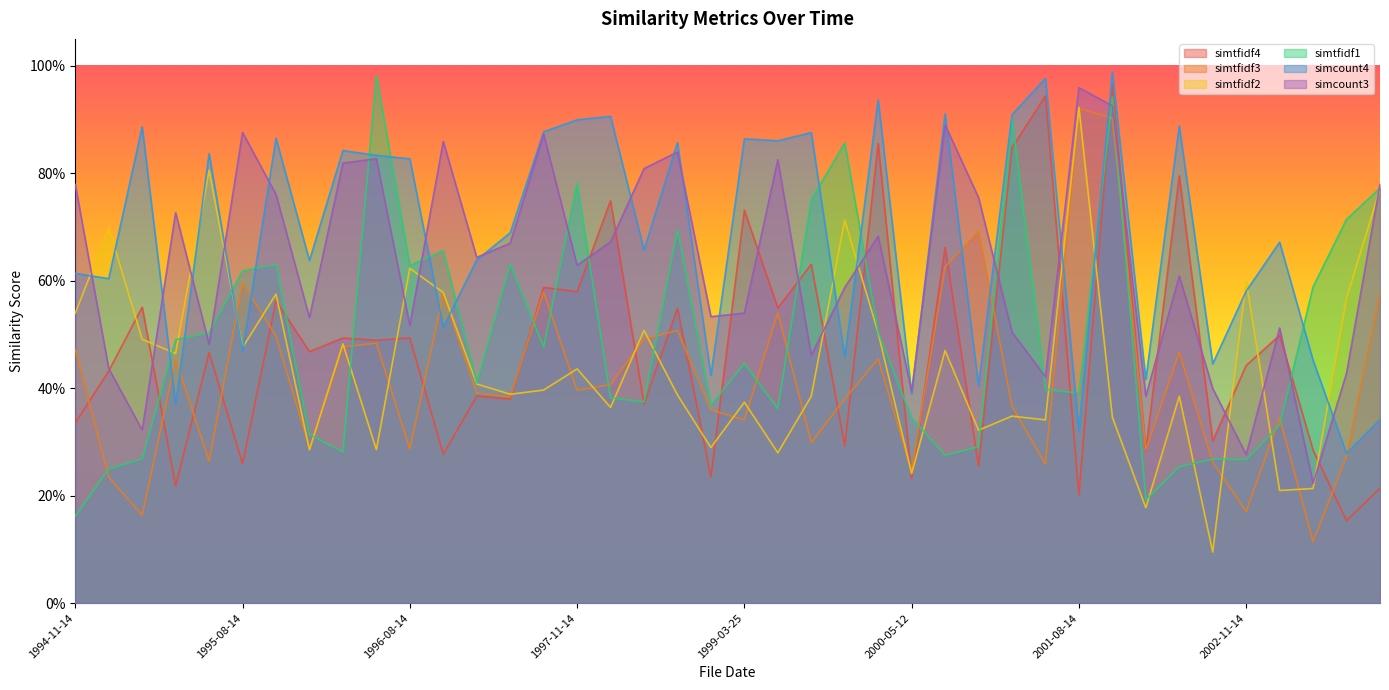

What is the difference between the second highest and second lowest values in the simtfidf1 series?

0.7